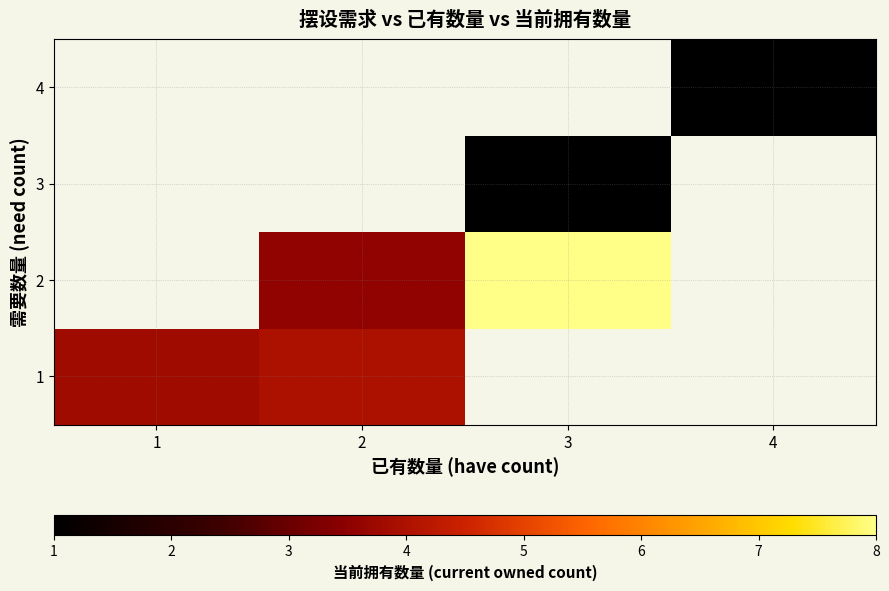

Is it true that 1 equals 1.7 at 1?

False